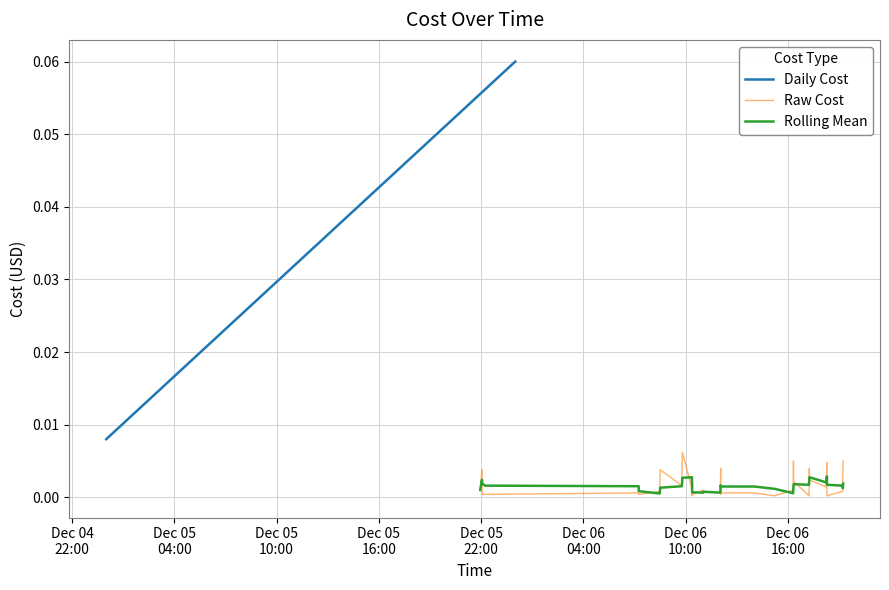

What is the label of the 36th point from the left?

2023-12-06 18:17:42